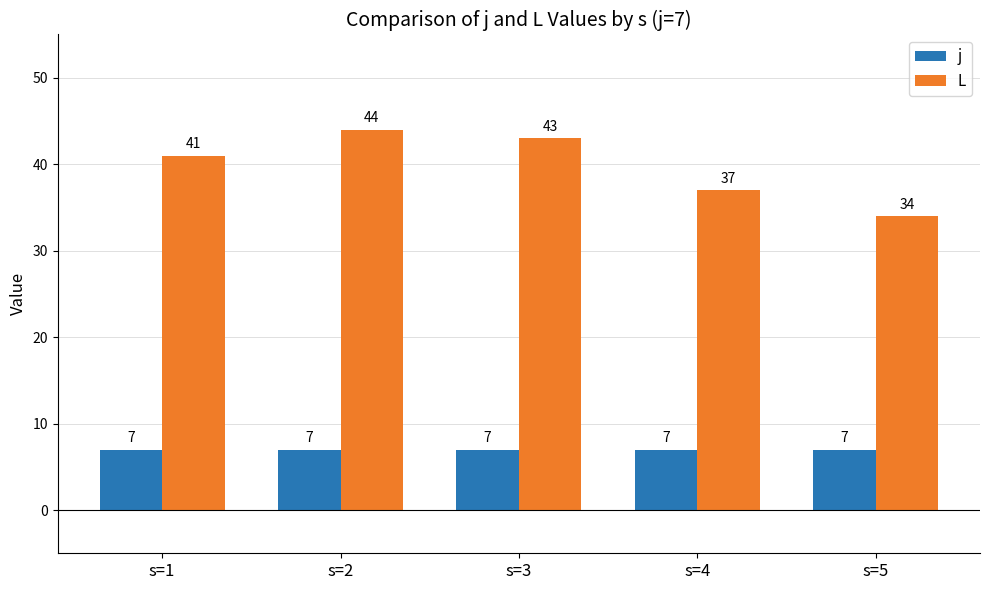

The L series shows 62 at s=4. True or false?

False